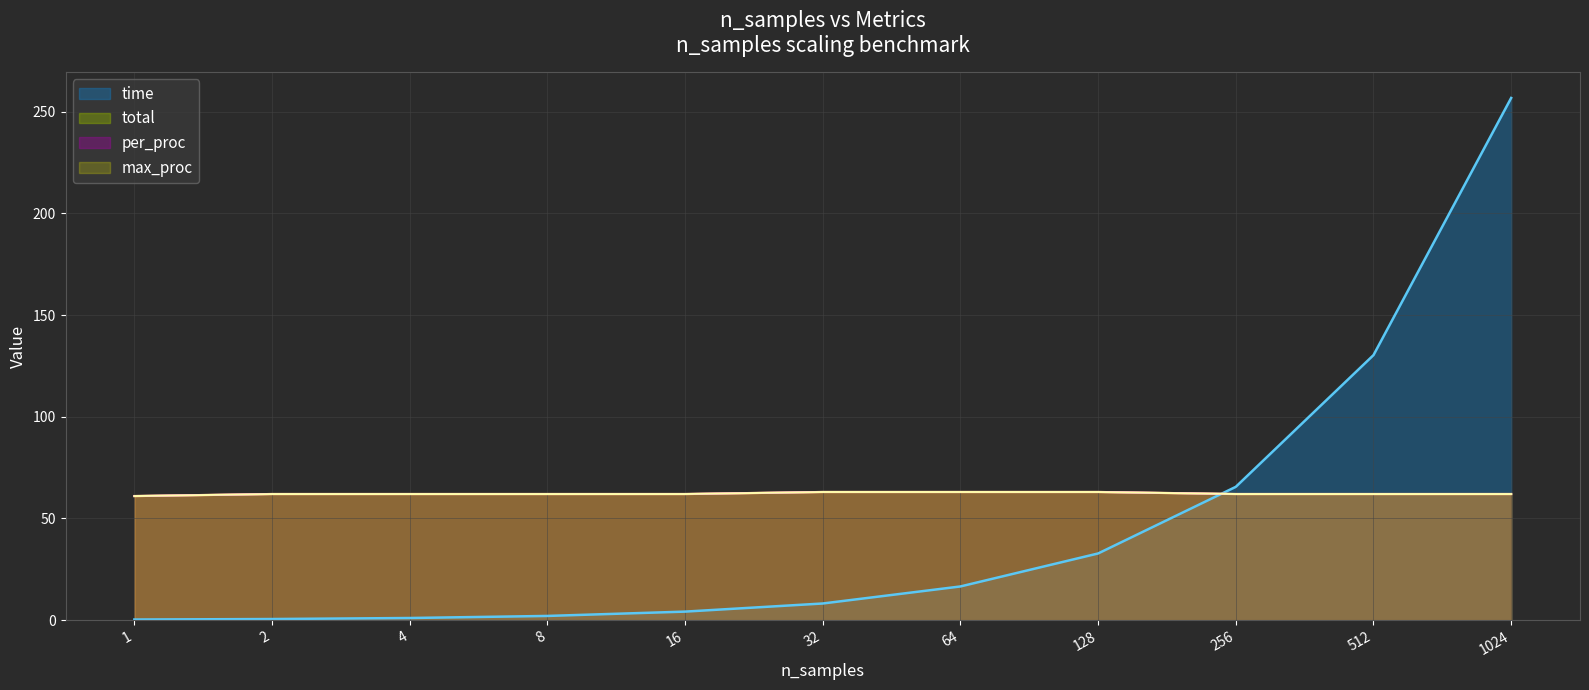

What is the value of the max_proc point at the 6th from the left?

63.0